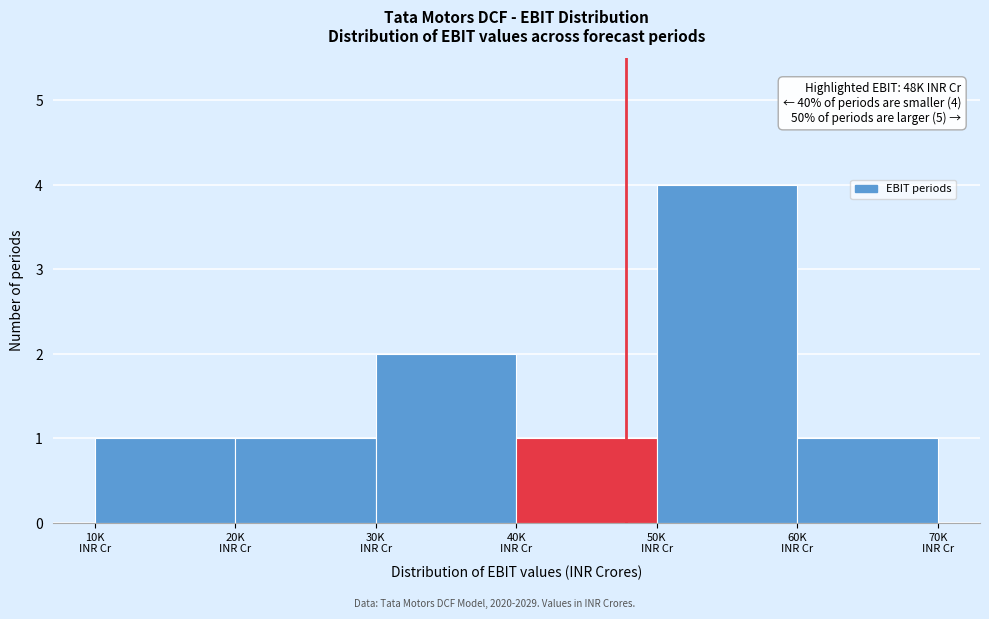

Reading left to right, transcribe all the data shown in this chart.

1	1	2	1	4	1